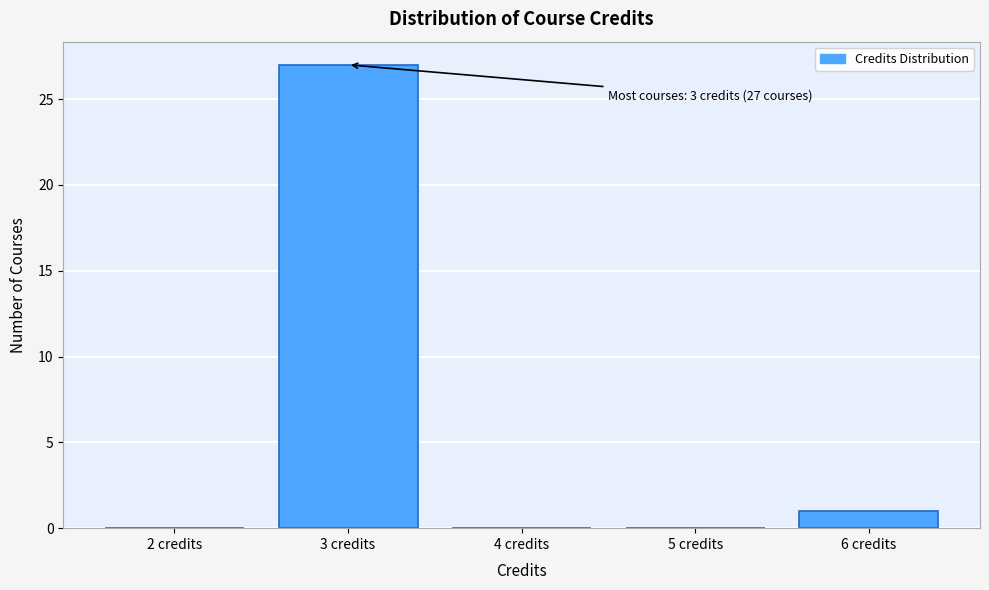

Over which range of the x-axis is the bar tallest?

2.5 to 3.5